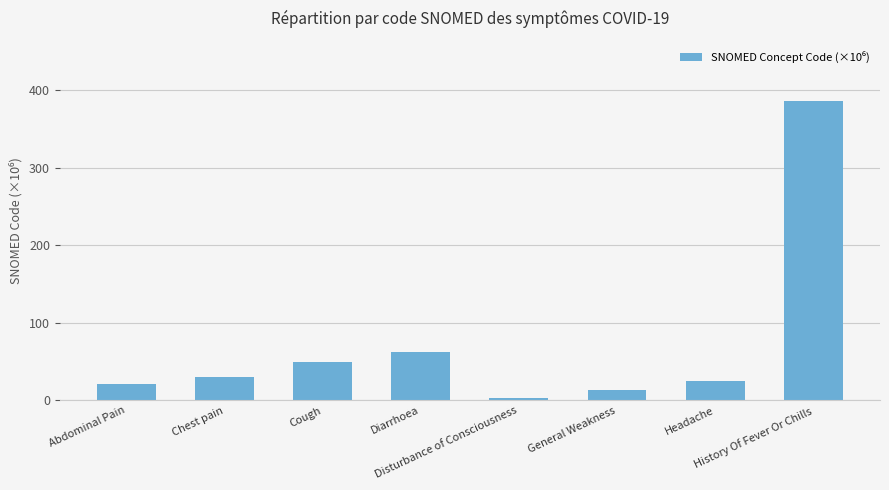

Does the chart contain stacked bars?

No